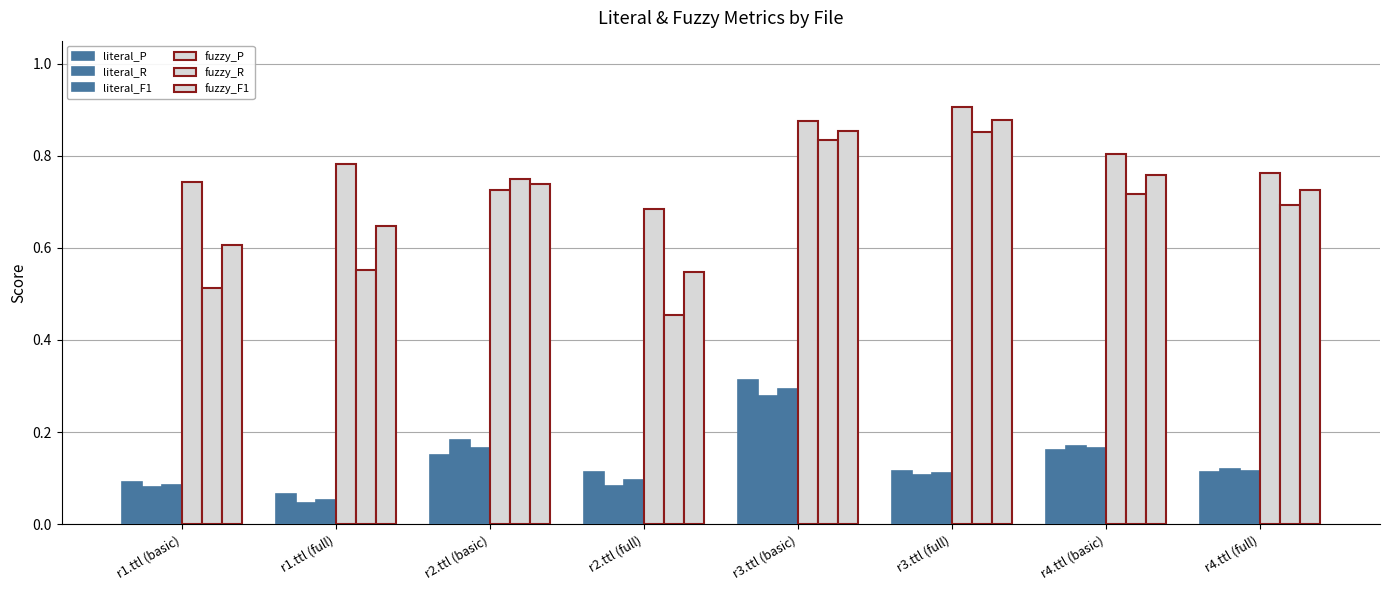

Reading left to right, list all the values displayed in this chart.

literal_P: 0.1	0.1	0.2	0.1	0.3	0.1	0.2	0.1
literal_R: 0.1	0.0	0.2	0.1	0.3	0.1	0.2	0.1
literal_F1: 0.1	0.1	0.2	0.1	0.3	0.1	0.2	0.1
fuzzy_P: 0.7	0.8	0.7	0.7	0.9	0.9	0.8	0.8
fuzzy_R: 0.5	0.6	0.8	0.5	0.8	0.9	0.7	0.7
fuzzy_F1: 0.6	0.6	0.7	0.5	0.9	0.9	0.8	0.7